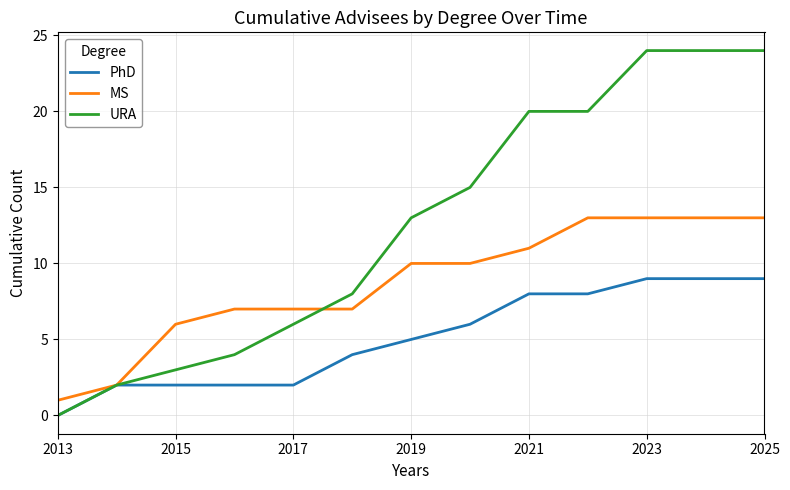

Which series has the widest spread of values?

URA